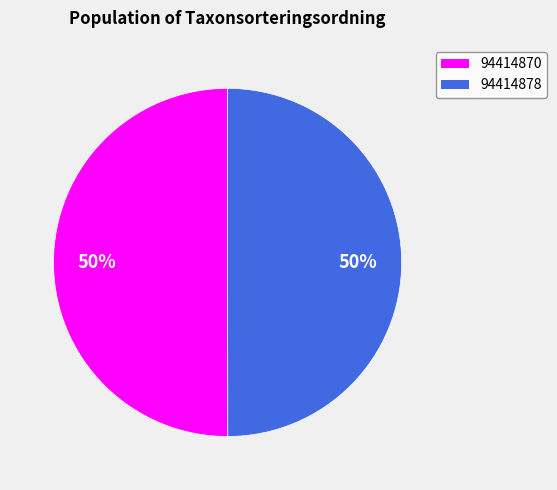

Do 94414878 and 94414870 together represent more than half of the pie?

Yes